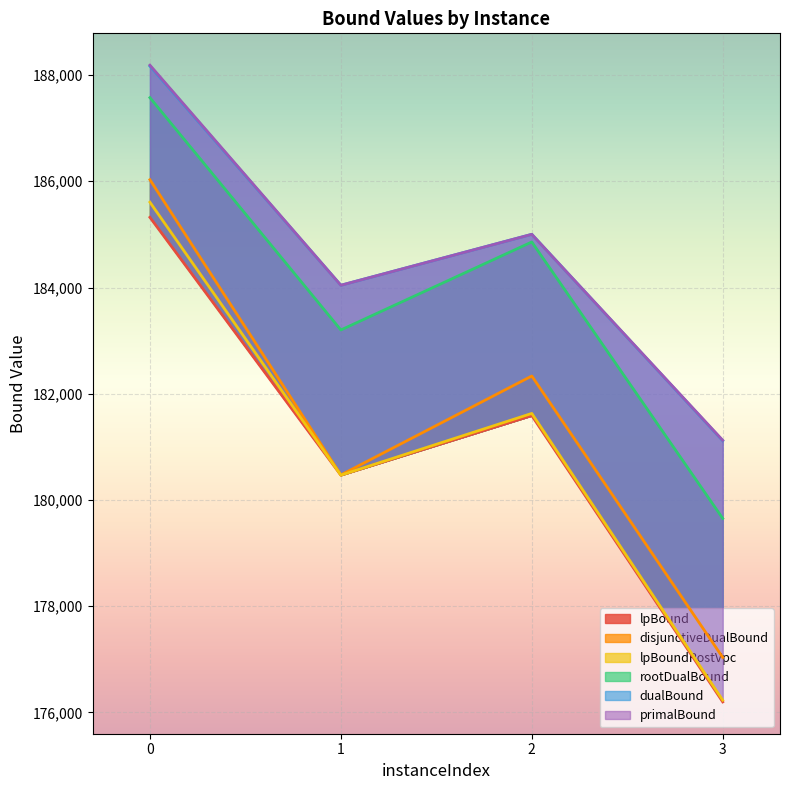

What is the minimum value for dualBound?

181114.7